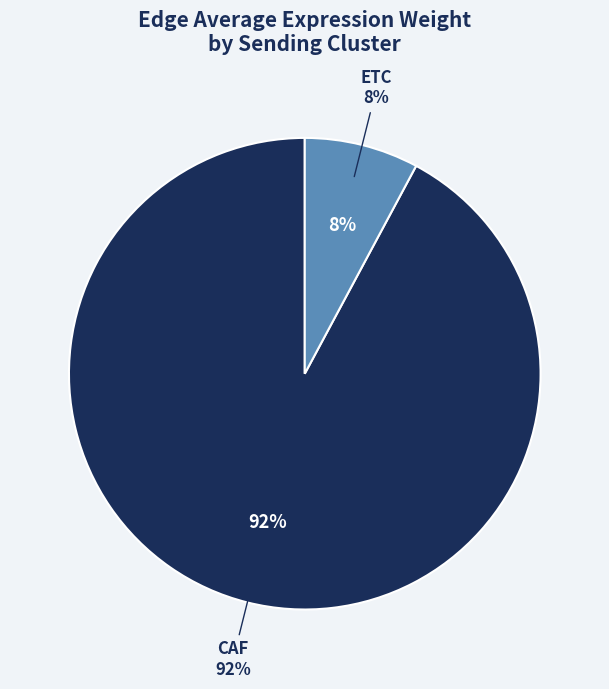

To the nearest percent, what percentage of the pie is CAF?

92%